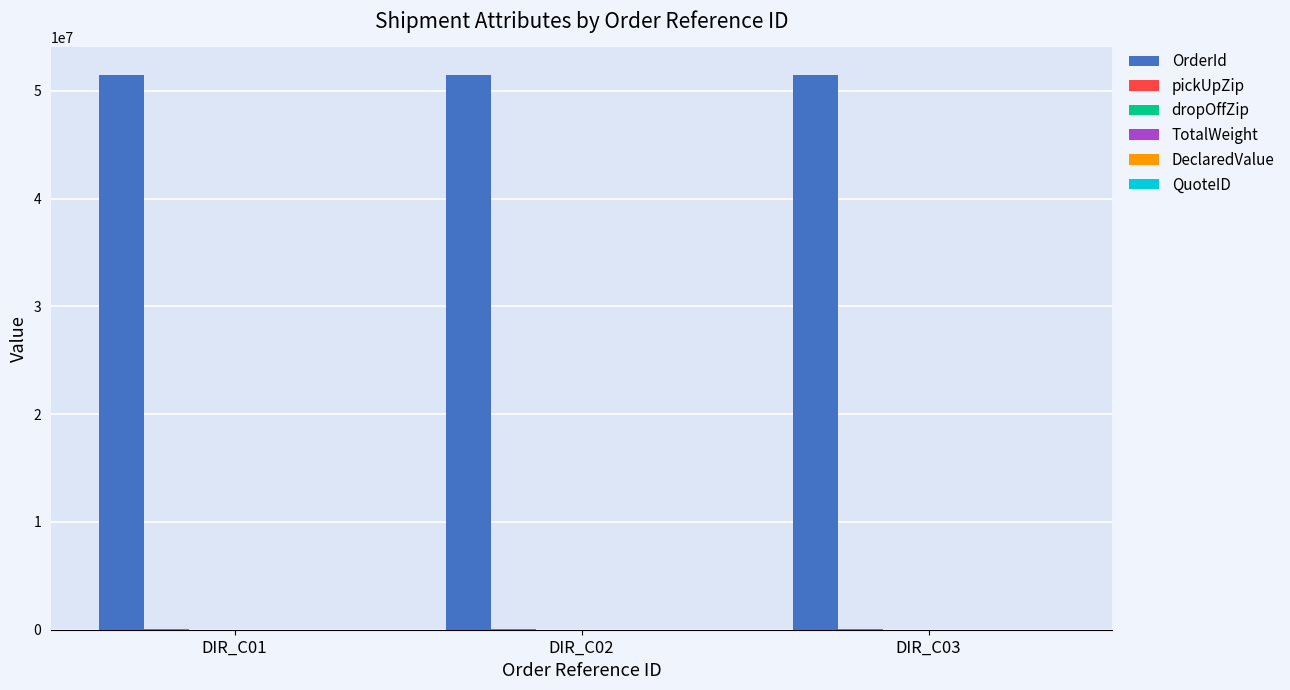

What value does the OrderId series have at DIR_C03?

51463320